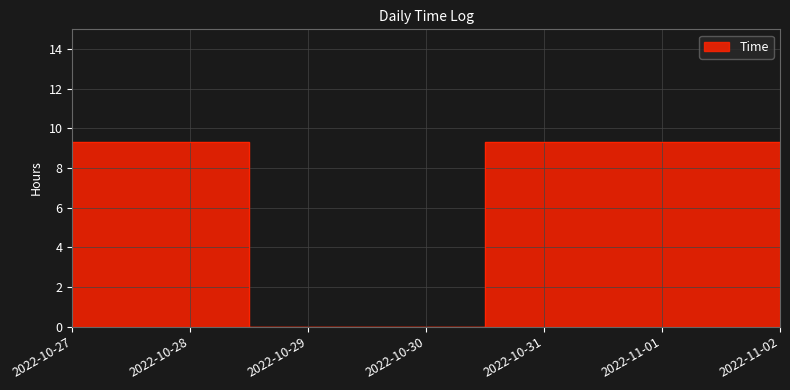

What is the label of the 3rd point from the left?

2022-10-29